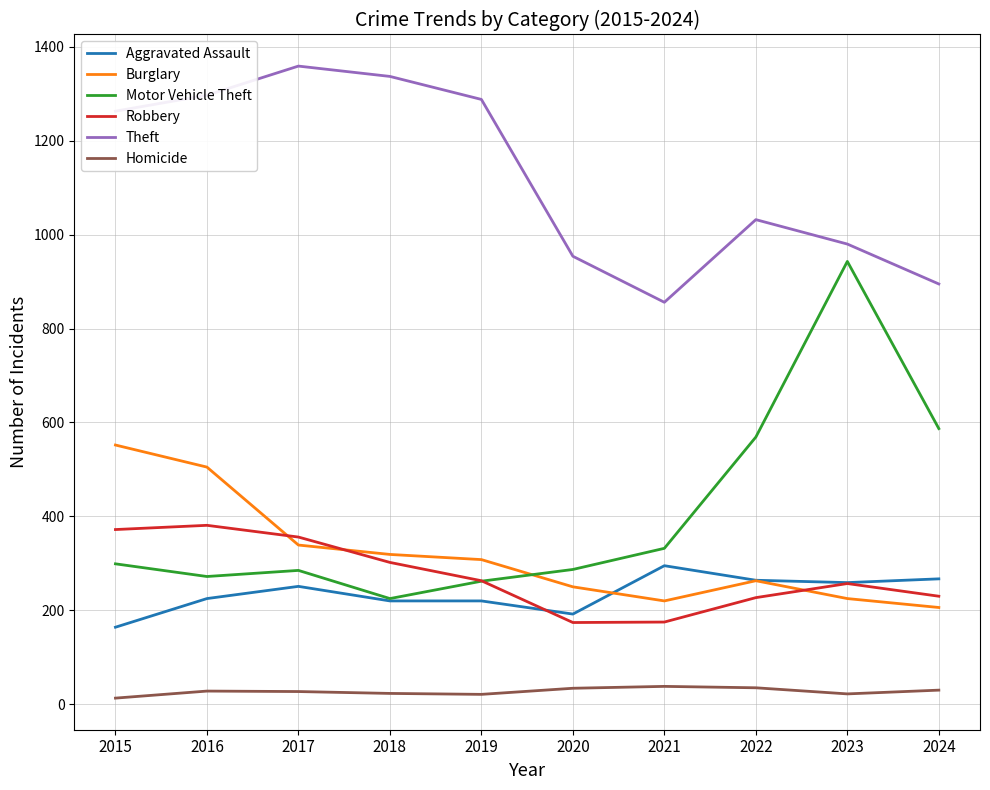

Which series has the largest range (max minus min)?

Motor Vehicle Theft